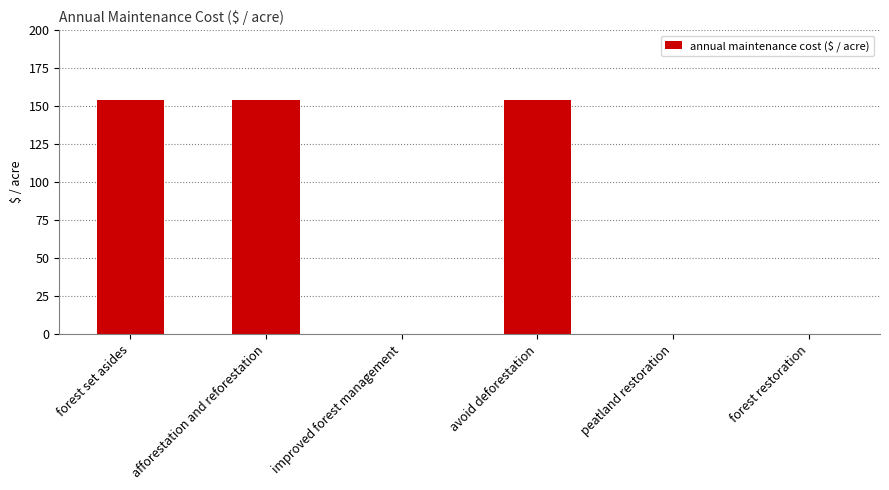

Between avoid deforestation and improved forest management, which is larger?

avoid deforestation